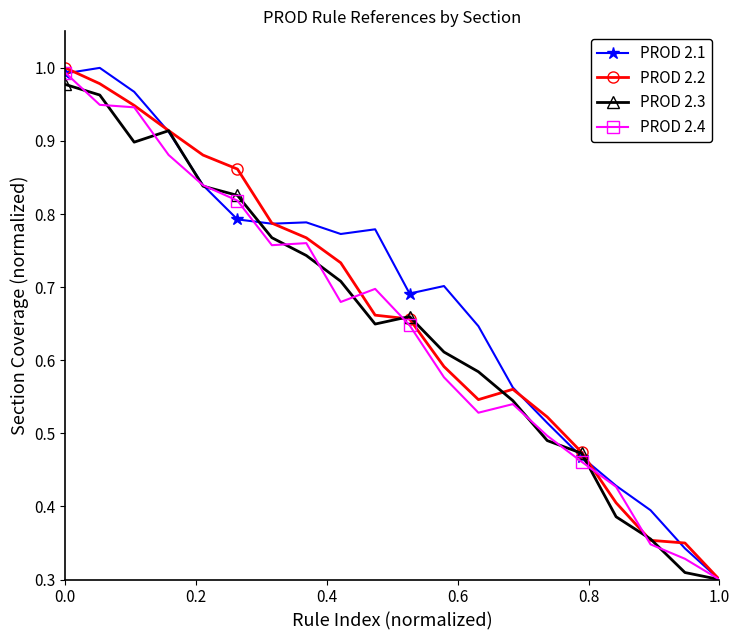

At how many categories does at least one series exceed 0?

20